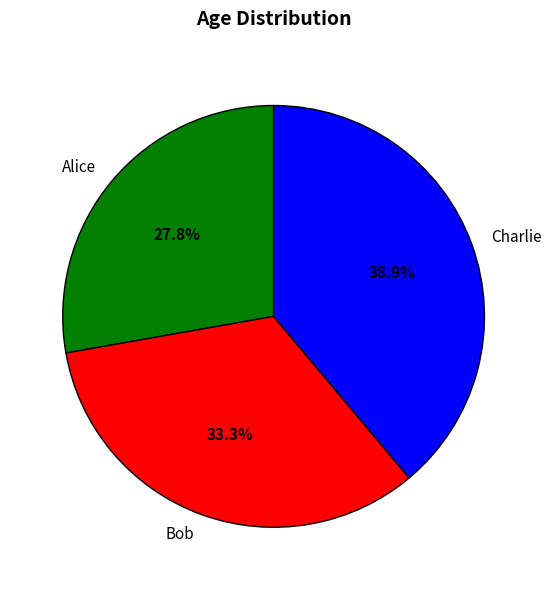

Do Charlie and Alice together represent more than half of the pie?

Yes